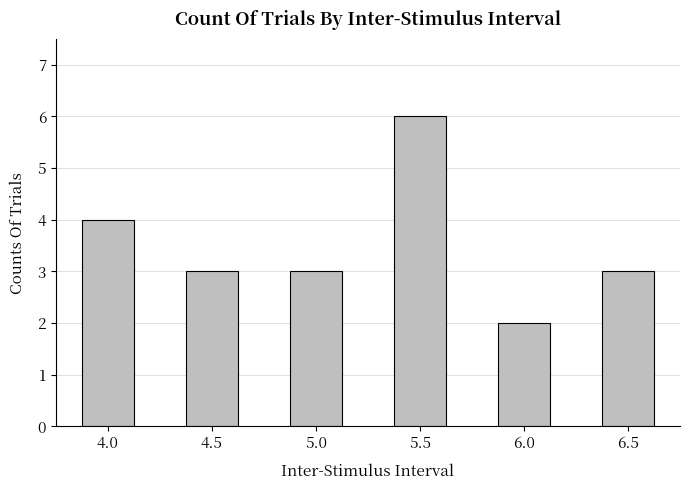

Count the number of categories in the chart.

6